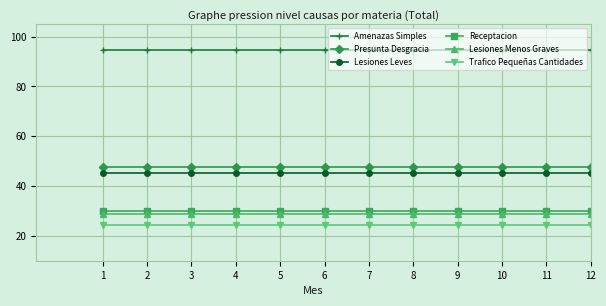

What is the smallest value displayed?

24.4